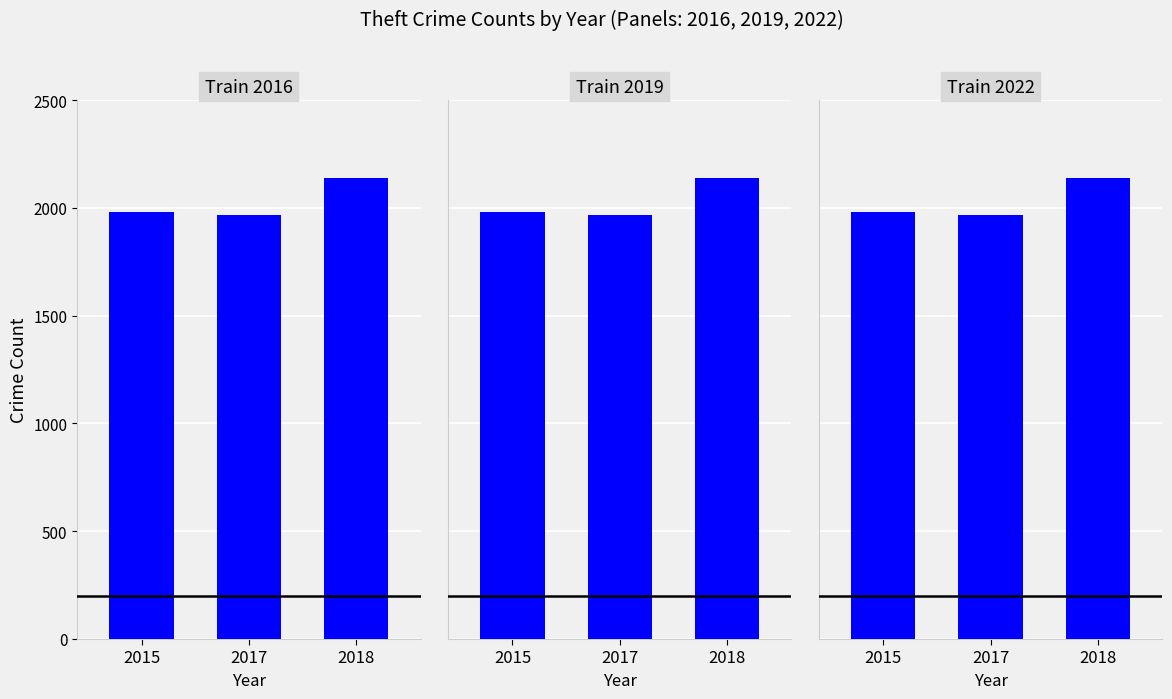

The value at 2018 is 1395. True or false?

False